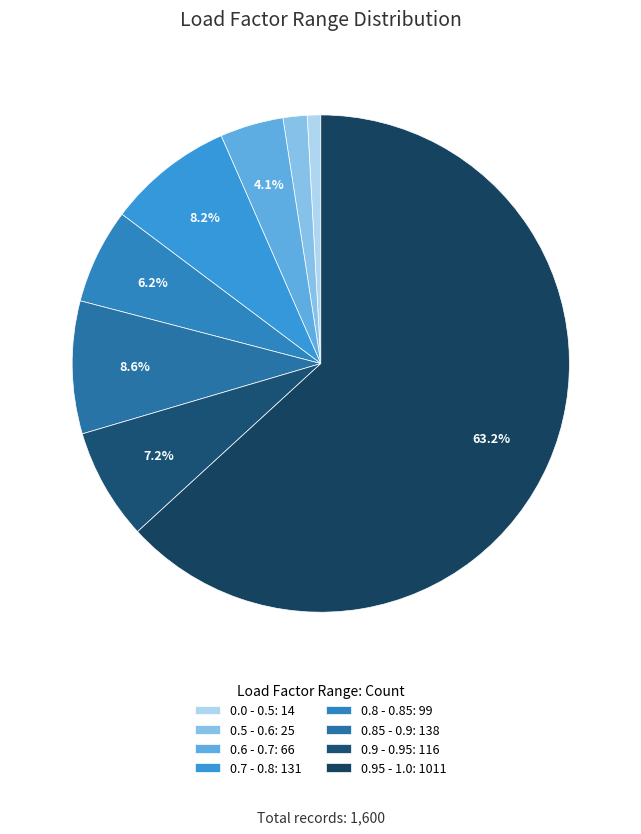

To the nearest percent, what portion does 0.95 - 1.0 represent?

63%